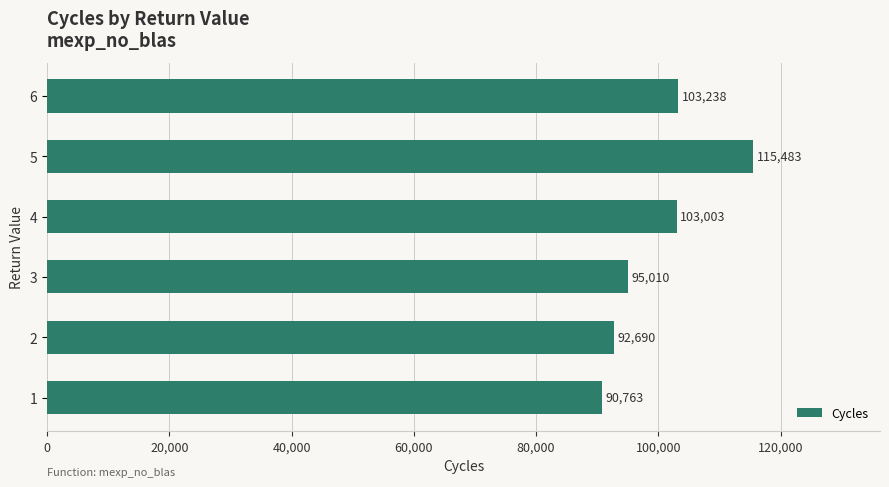

What is the difference between the values at 6 and 5?

12245.0